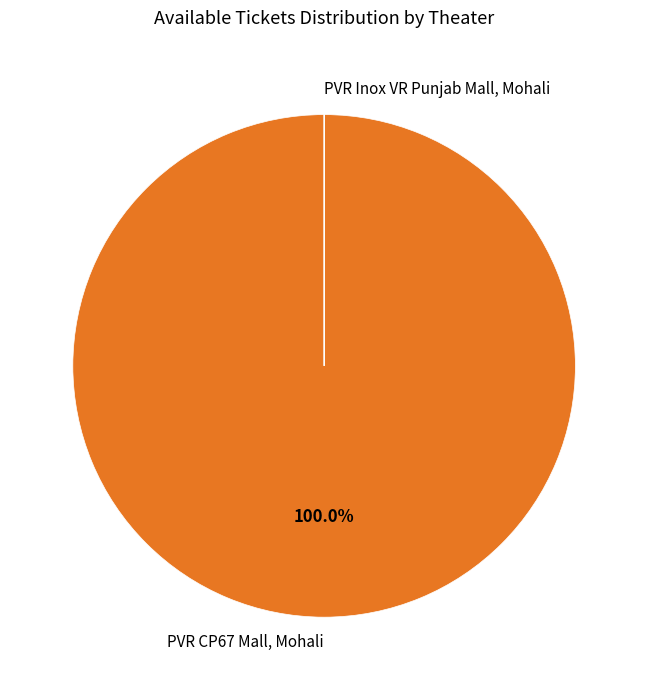

What is the largest slice in the pie chart?

PVR CP67 Mall, Mohali